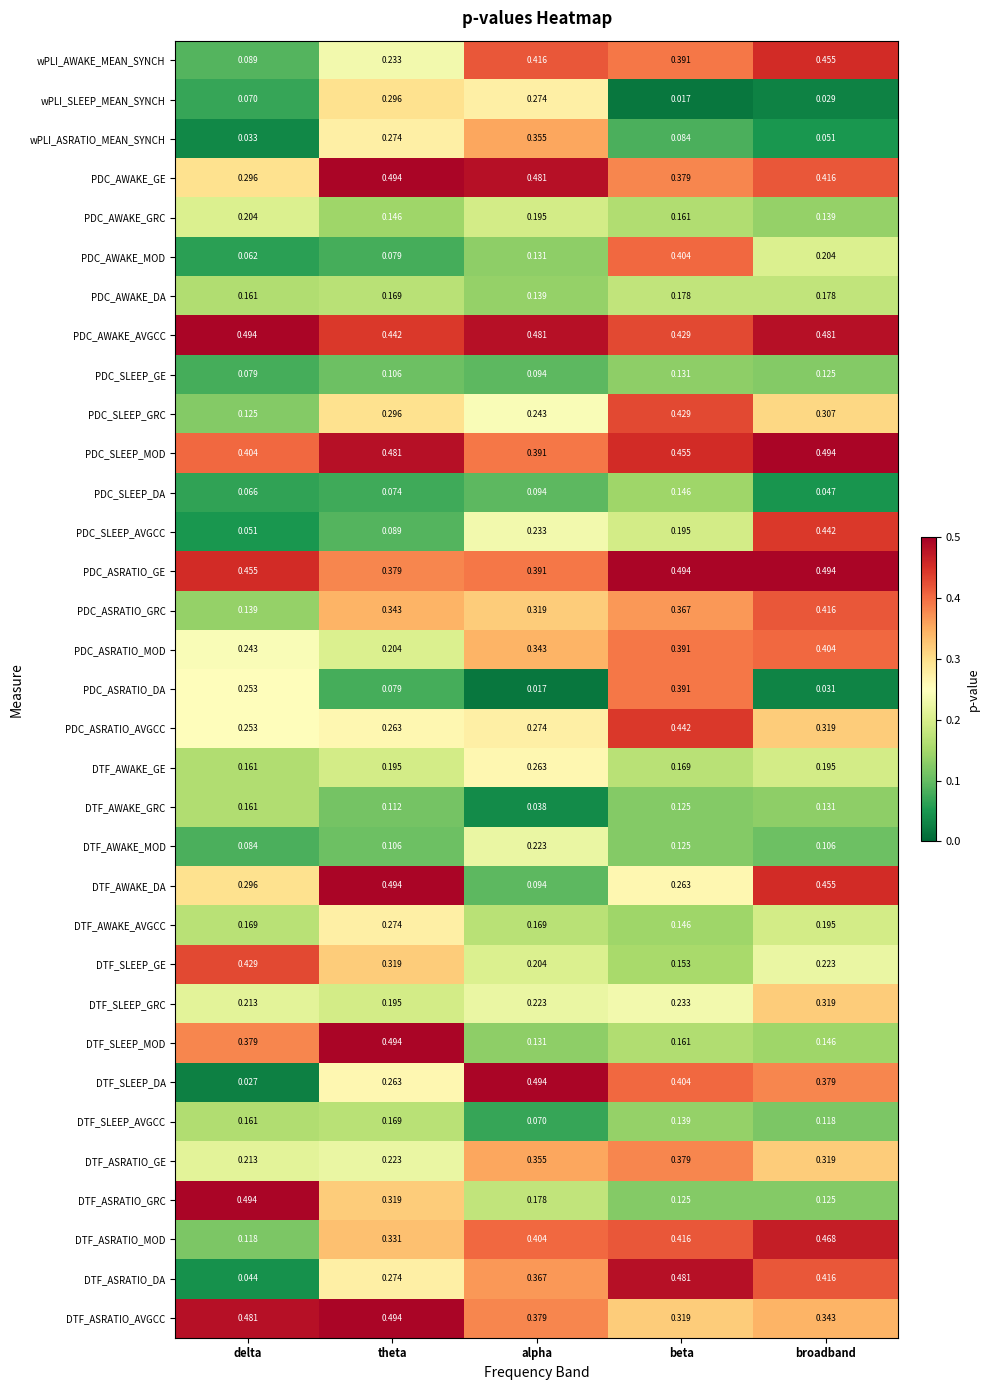

Where is wPLI_SLEEP_MEAN_SYNCH nearest to the value 0?

beta